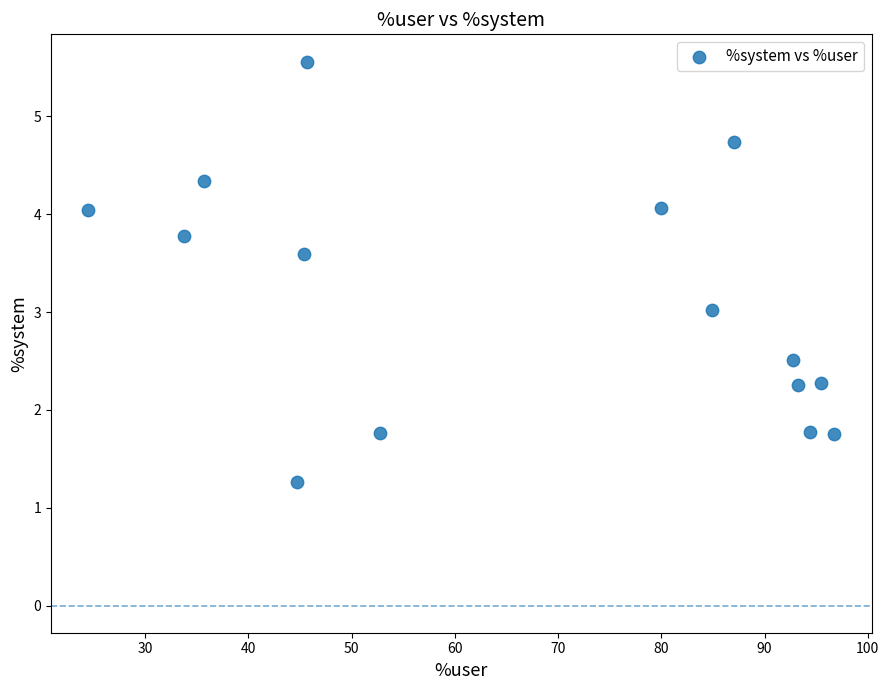

What is the range of Y values (max minus min)?

4.3